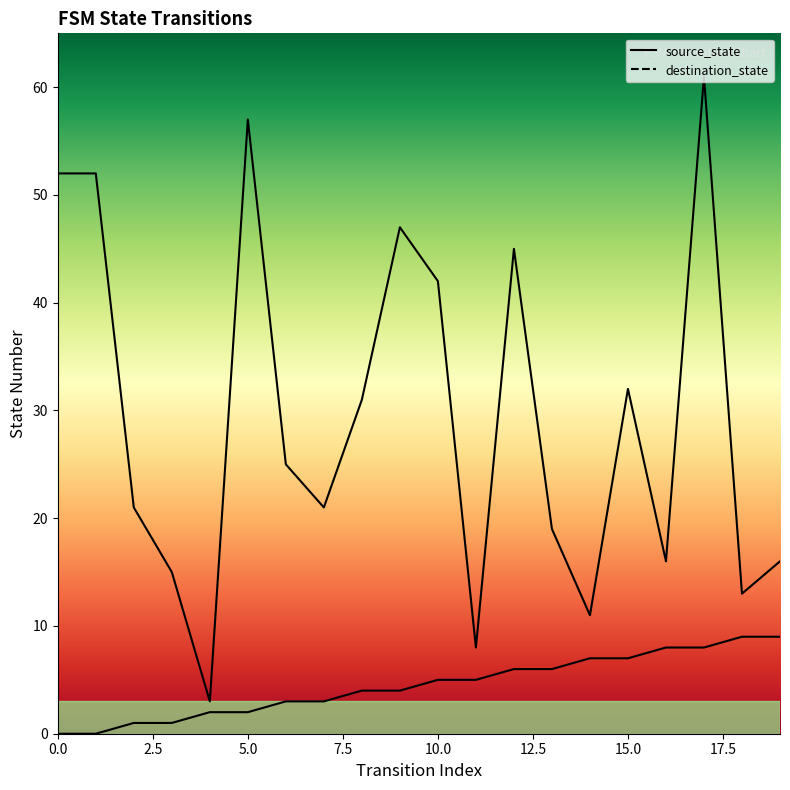

True or false: destination_state and source_state intersect in this chart.

False